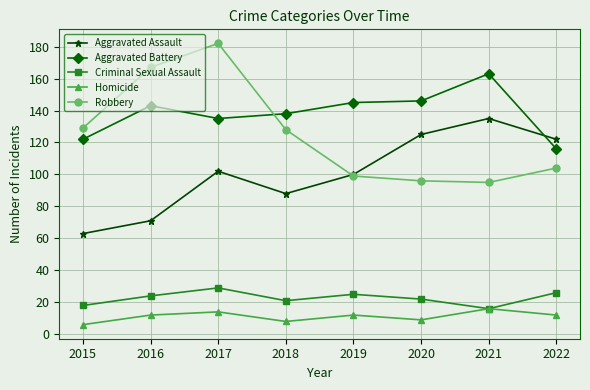

Reading right to left, list all the values displayed in this chart.

Aggravated Assault: 122	135	125	100	88	102	71	63
Aggravated Battery: 116	163	146	145	138	135	143	122
Criminal Sexual Assault: 26	16	22	25	21	29	24	18
Homicide: 12	16	9	12	8	14	12	6
Robbery: 104	95	96	99	128	182	167	129